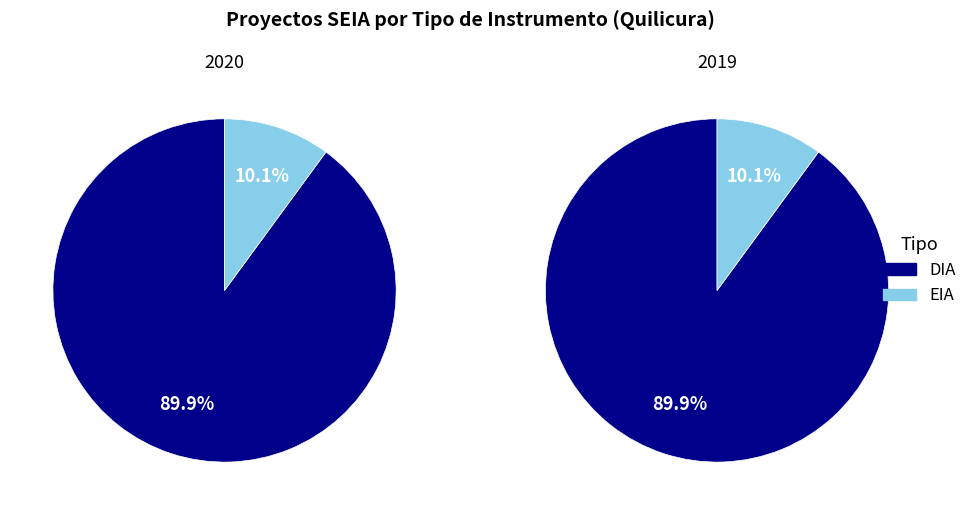

Approximately how many times larger is the value at DIA compared to EIA?

8.9